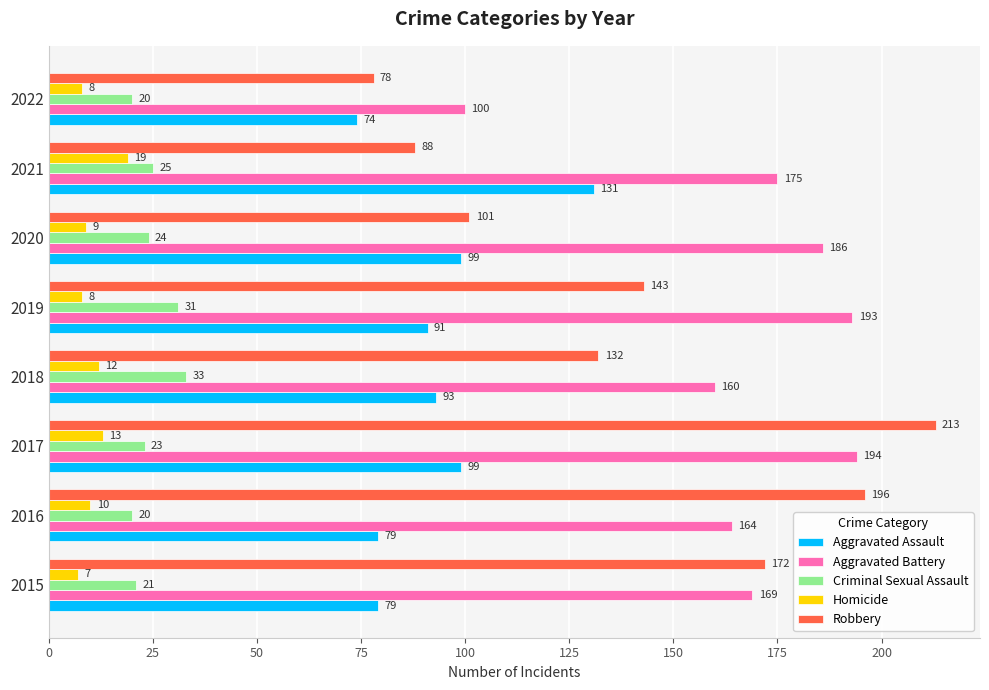

Which series has the largest range (max minus min)?

Robbery